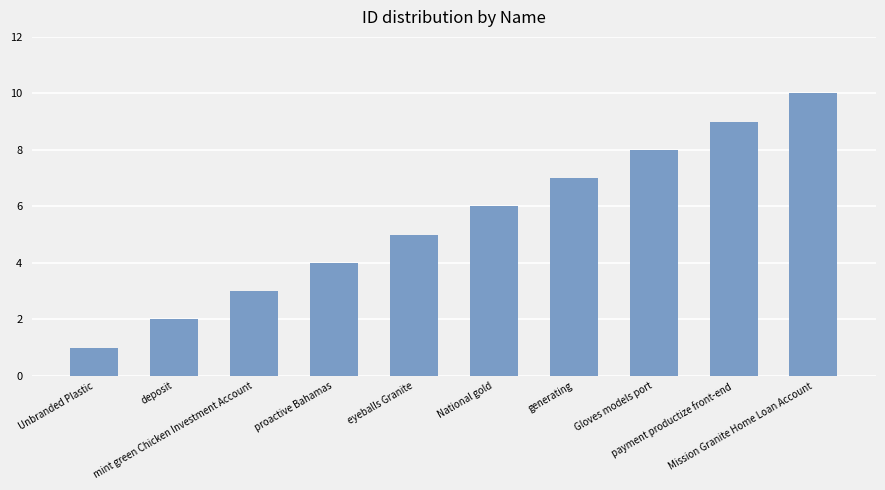

What is the change in value from Gloves models port to payment productize front-end?

+1